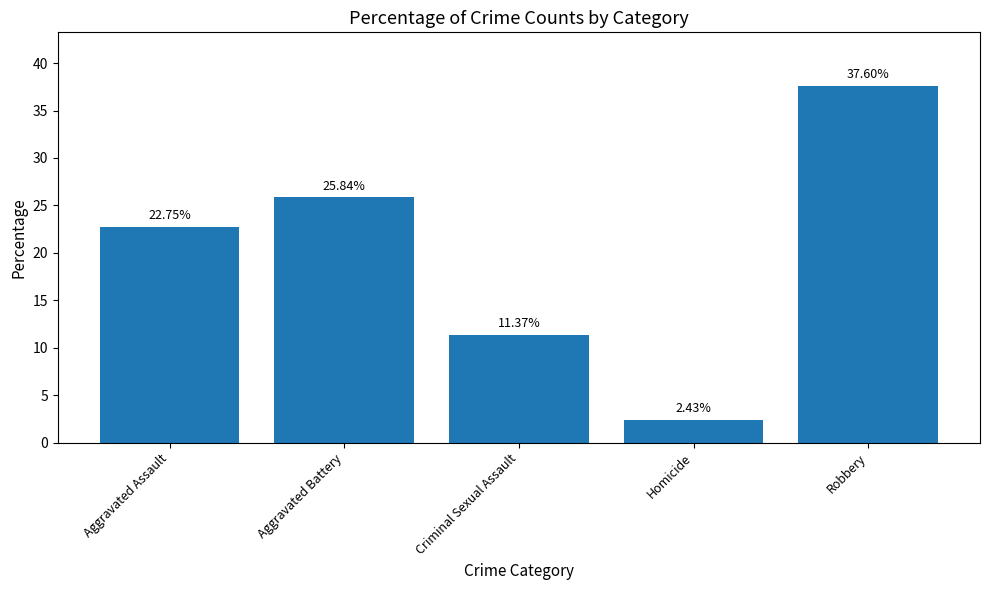

Which label corresponds to the smallest value in the chart?

Homicide